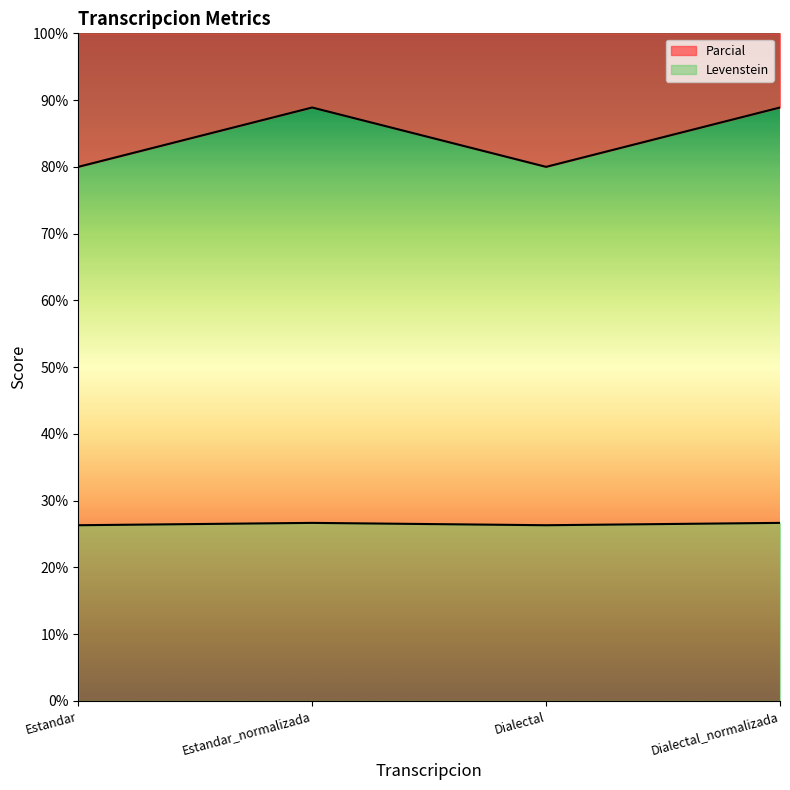

In Parcial, how many points are lower than both neighbors (excluding endpoints)?

1